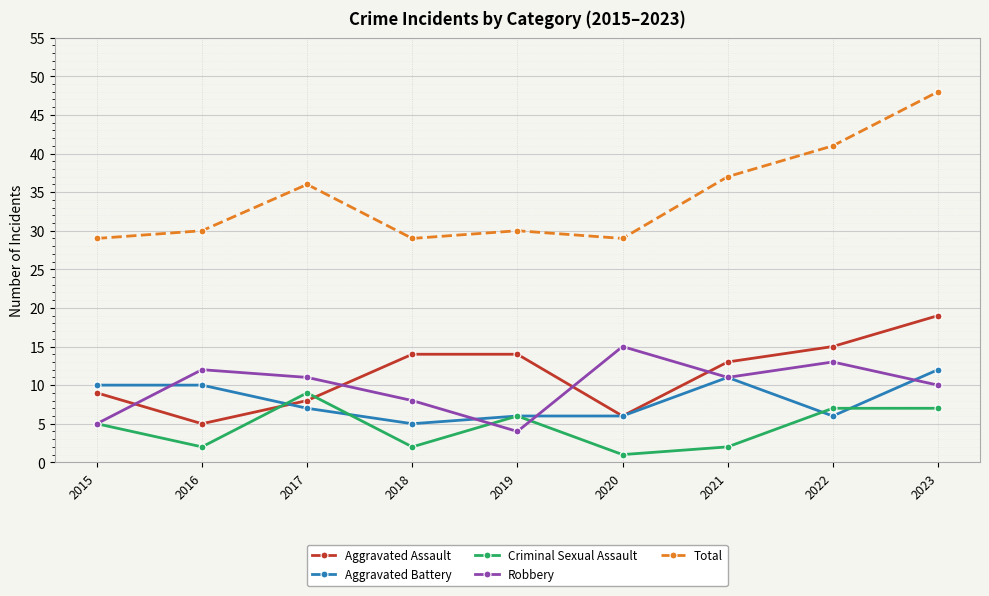

After their last crossing, which series has the higher values: Aggravated Battery or Aggravated Assault?

Aggravated Assault